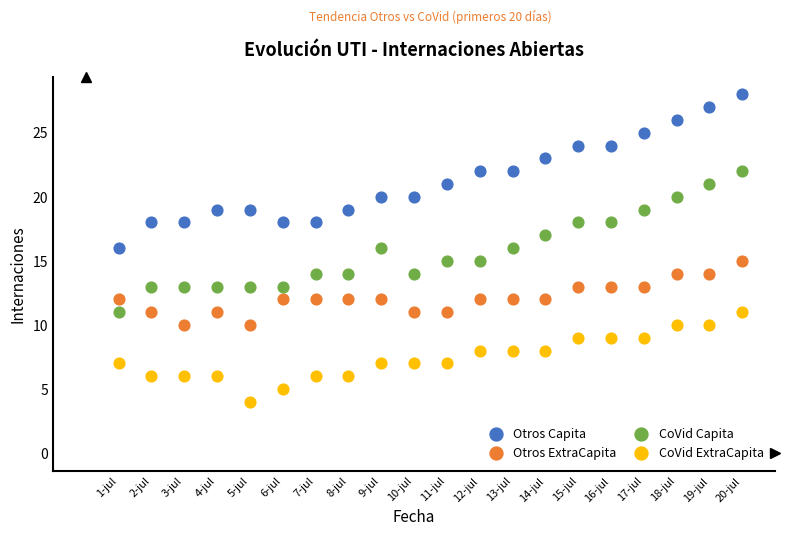

What are all the series names shown in the legend?

Otros Capita, Otros ExtraCapita, CoVid Capita, CoVid ExtraCapita